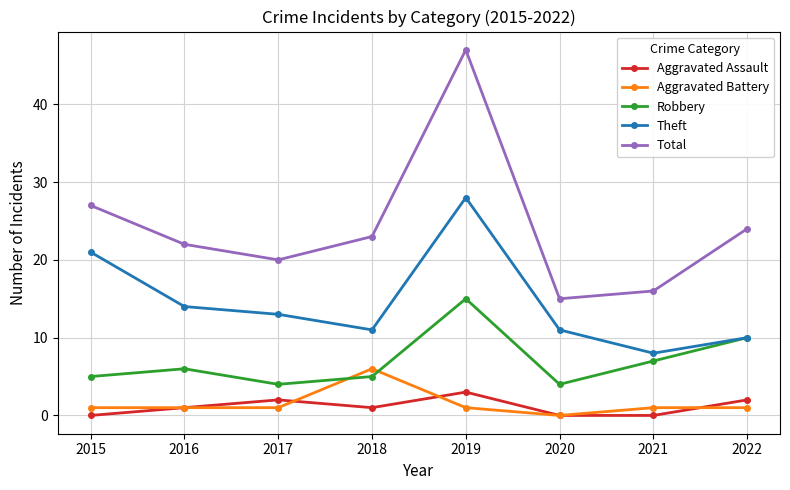

At how many categories does at least one series exceed 7?

8